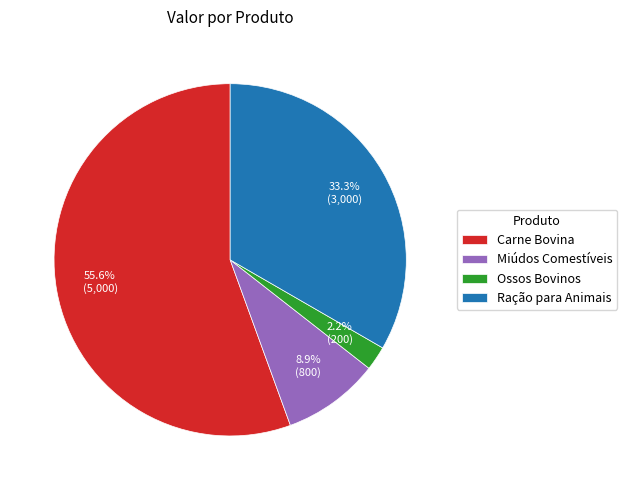

To the nearest percent, what is the average slice percentage?

25%